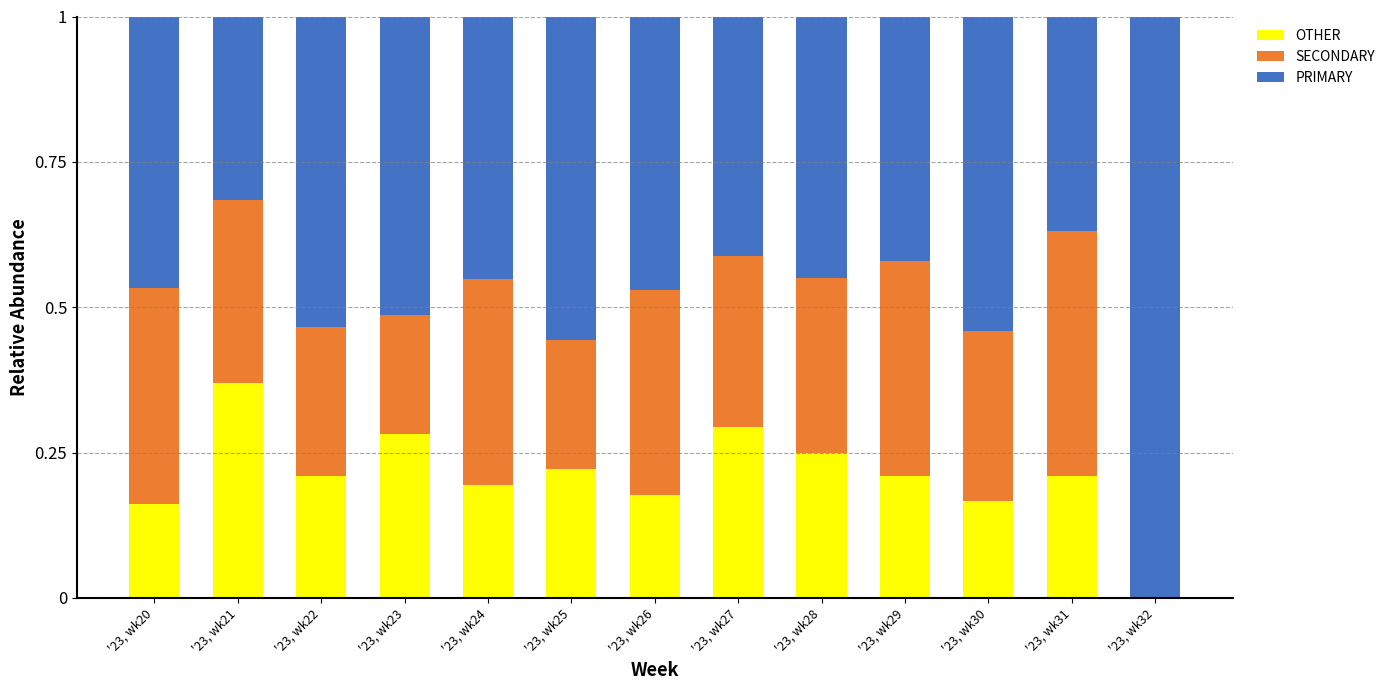

Is it true that OTHER equals 0.2 at '23, wk21?

False